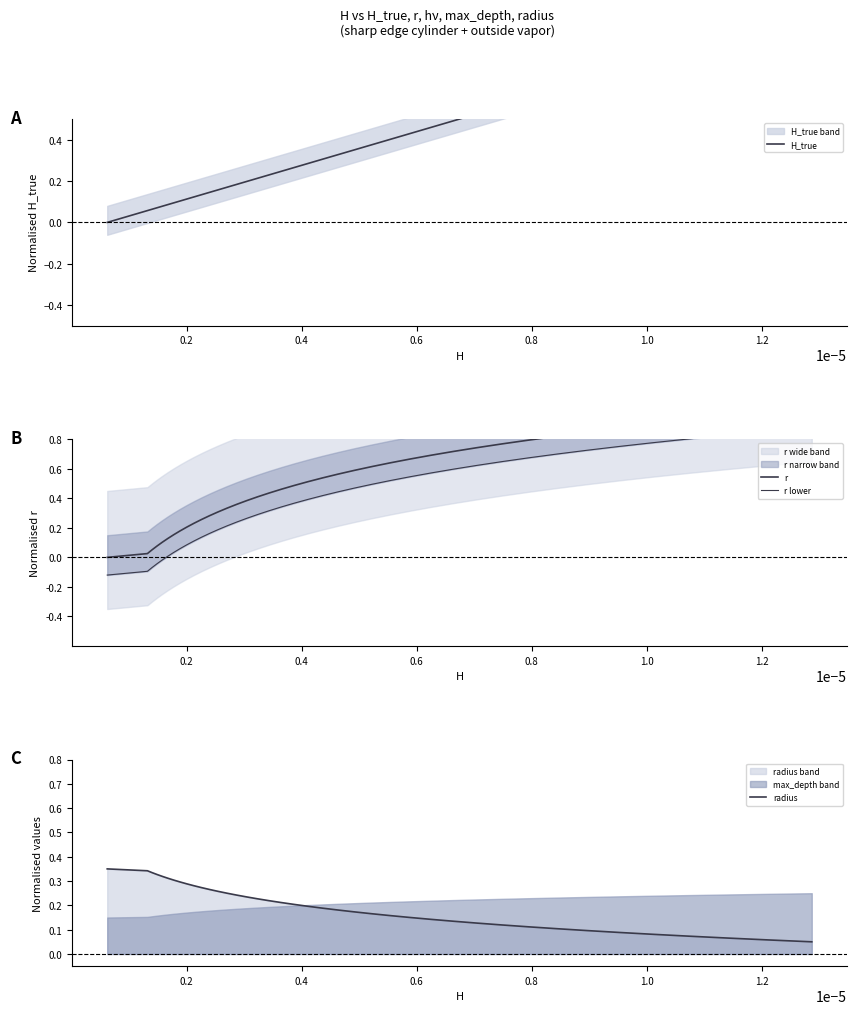

What is the average value of the r lower series?

0.4